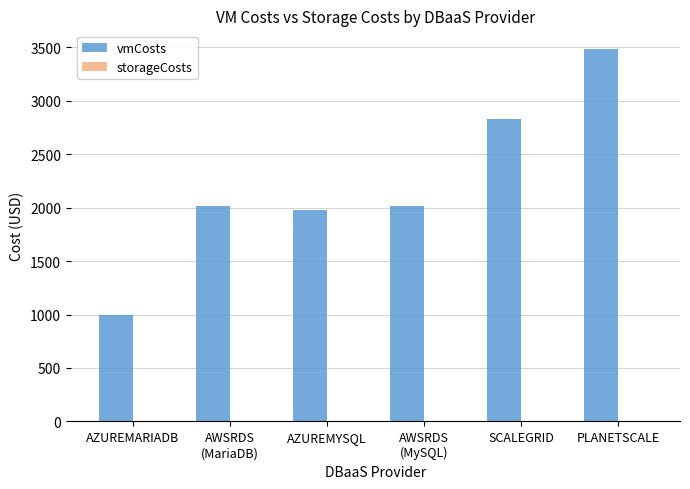

What is the label of the 6th bar from the left?

PLANETSCALE